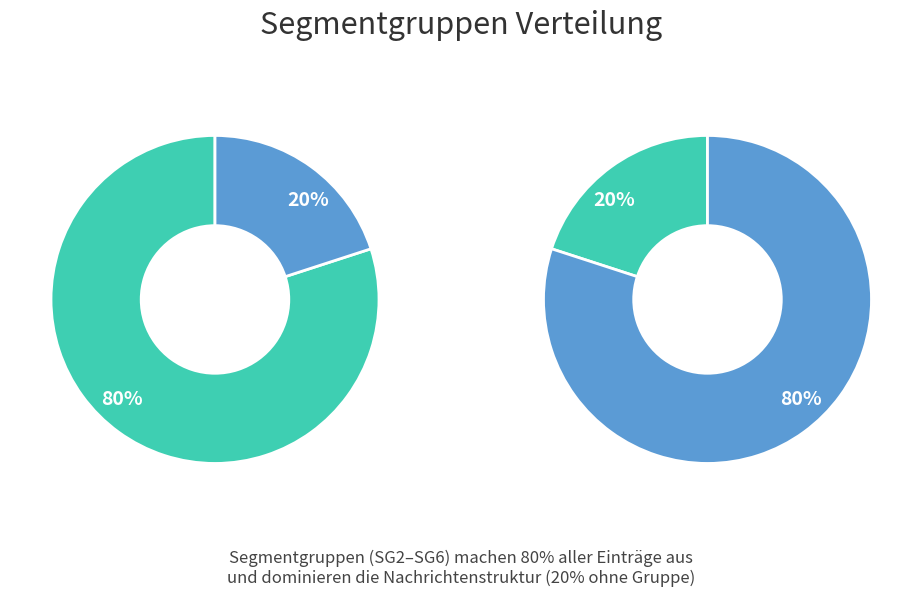

How much of the chart is everything except Other?

79.5%